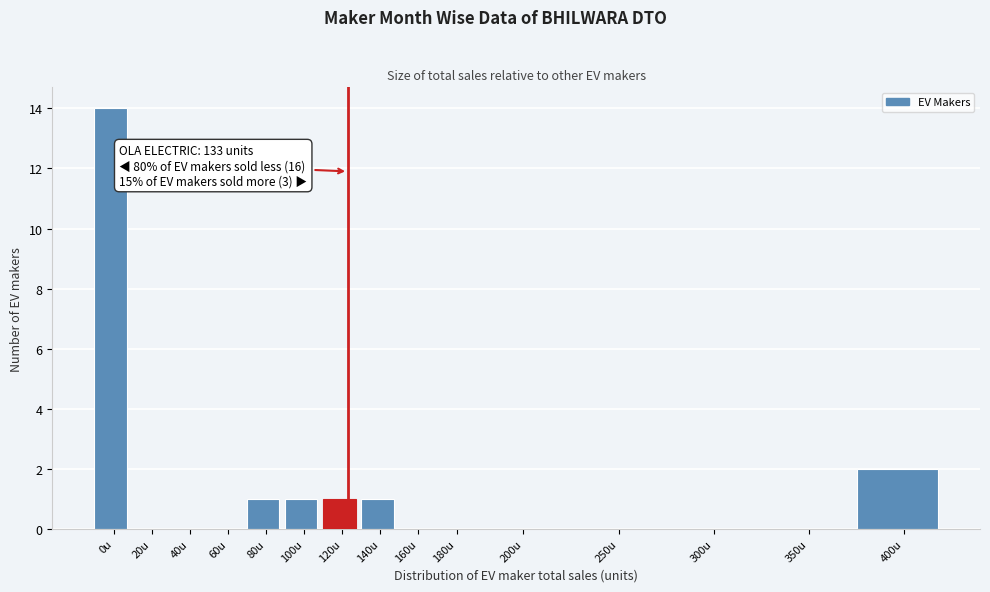

Reading right to left, extract all data points from this chart.

400u=2	350u=0	300u=0	250u=0	200u=0	180u=0	160u=0	140u=1	120u=1	100u=1	80u=1	60u=0	40u=0	20u=0	0u=14